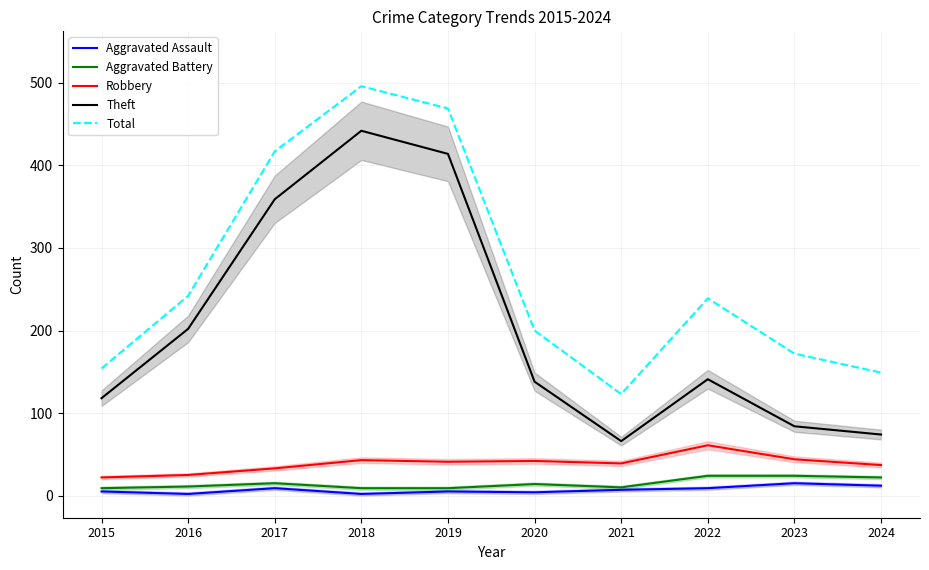

At which label does Aggravated Assault first exceed 7?

2017